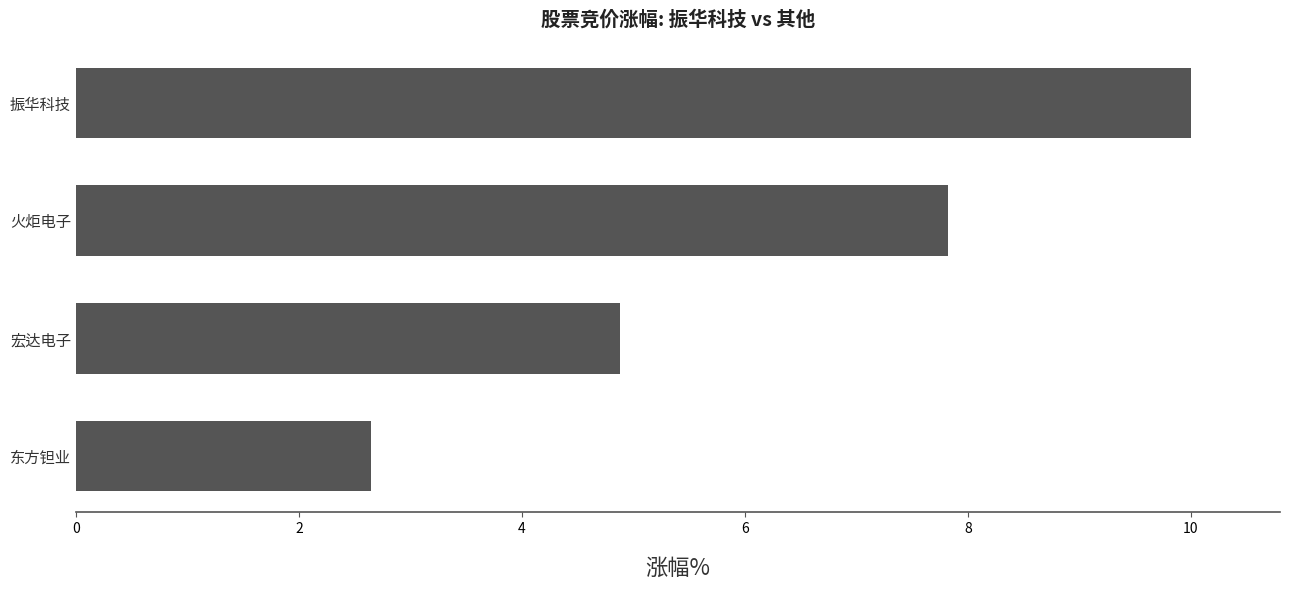

How many values exceed 7?

2